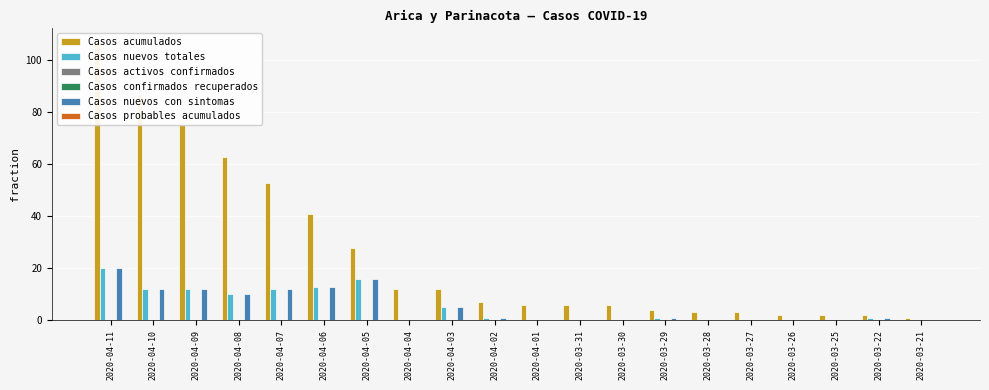

Reading right to left, list all the values displayed in this chart.

Casos acumulados: 1	2	2	2	3	3	4	6	6	6	7	12	12	28	41	53	63	75	87	107
Casos nuevos totales: 0	1	0	0	0	0	1	0	0	0	1	5	0	16	13	12	10	12	12	20
Casos activos confirmados: 0	0	0	0	0	0	0	0	0	0	0	0	0	0	0	0	0	0	0	0
Casos confirmados recuperados: 0	0	0	0	0	0	0	0	0	0	0	0	0	0	0	0	0	0	0	0
Casos nuevos con sintomas: 0	1	0	0	0	0	1	0	0	0	1	5	0	16	13	12	10	12	12	20
Casos probables acumulados: 0	0	0	0	0	0	0	0	0	0	0	0	0	0	0	0	0	0	0	0